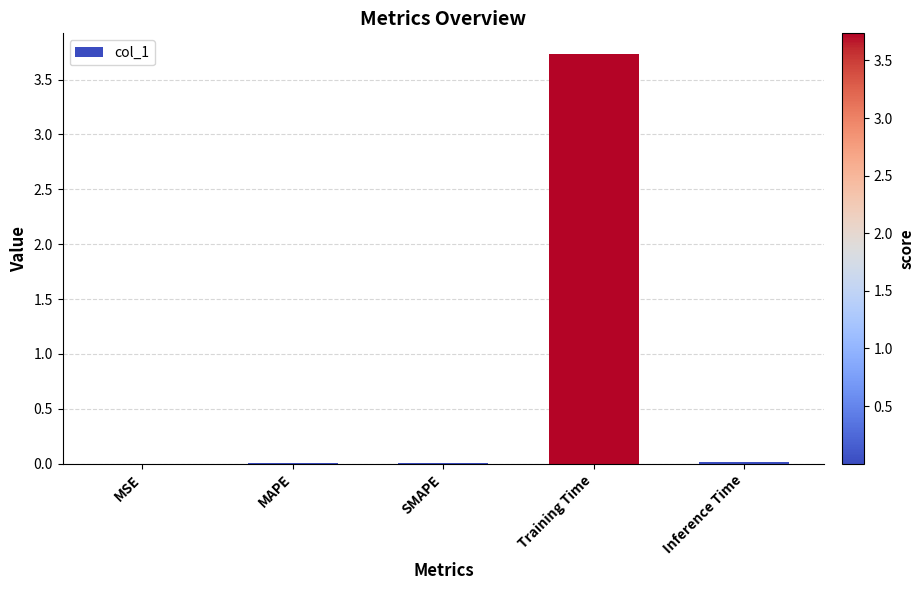

The value at Inference Time is 0.0. True or false?

True